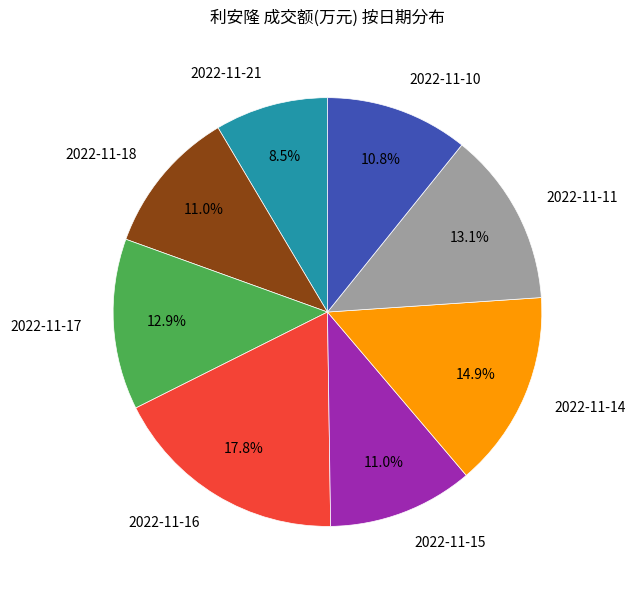

To the nearest percent, what is the difference between the largest and smallest slice percentages?

9%